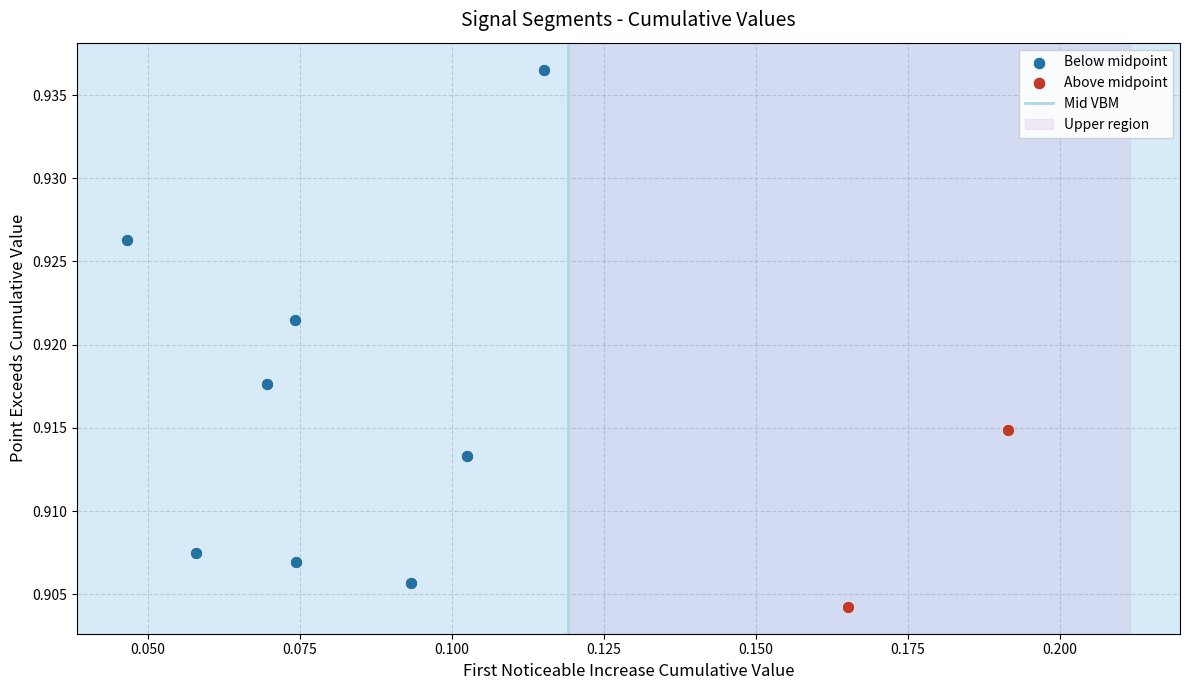

Which series has the largest Y range (max minus min)?

Below midpoint